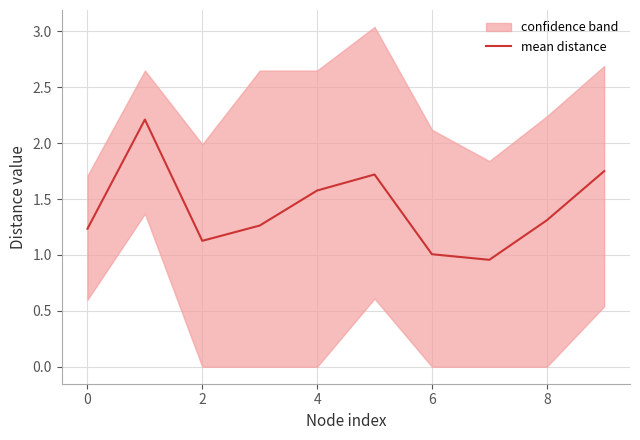

What is the label of the 3rd point from the left?

2